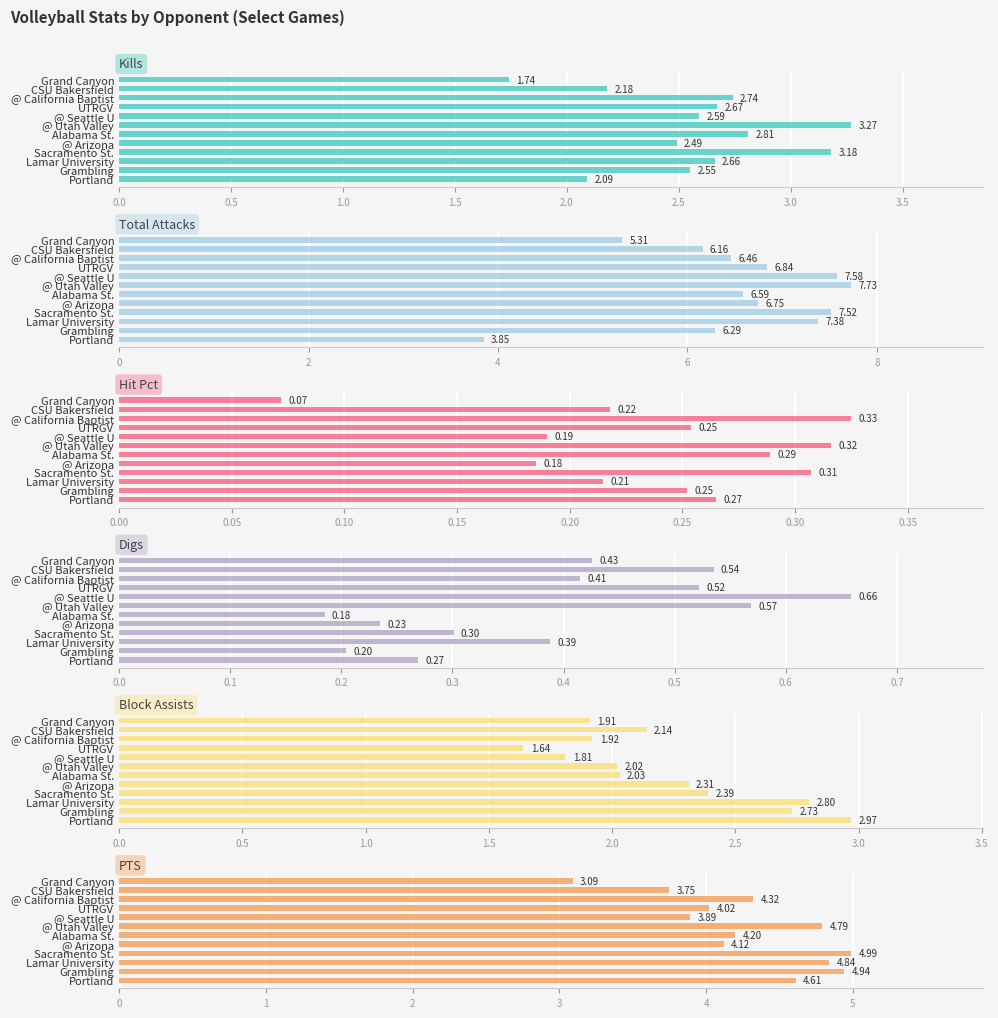

What is the greatest value displayed?

7.7